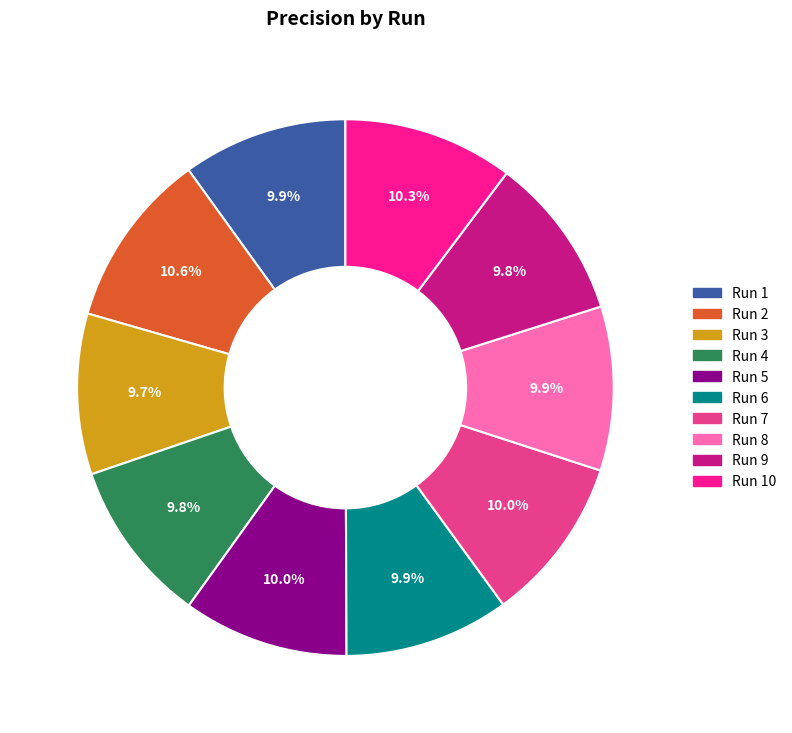

Count the number of slices in the pie.

10